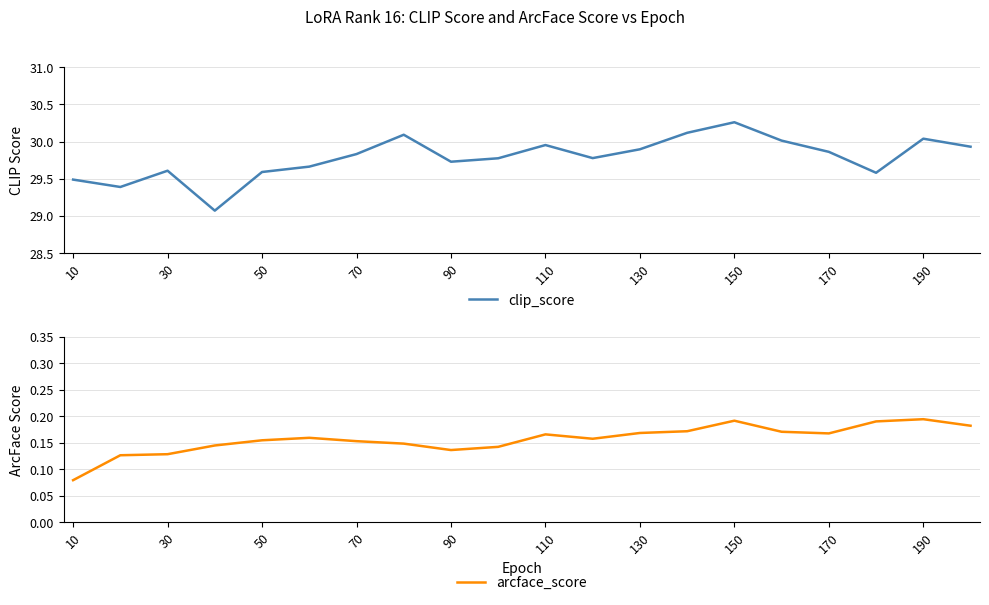

Rank the series by their maximum value, from highest to lowest.

clip_score, arcface_score